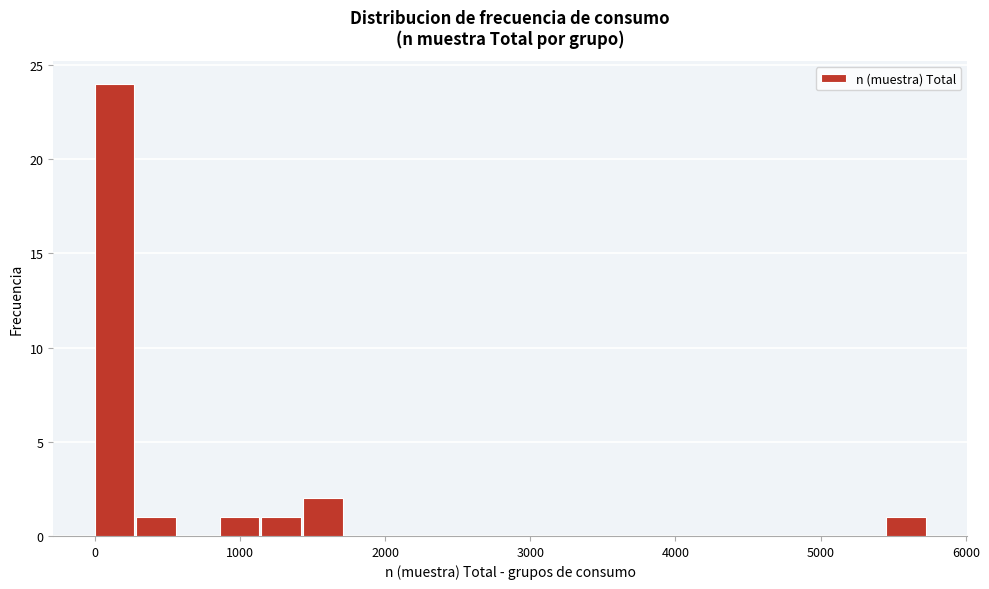

Around what value on the x-axis is the tallest bar? Give the approximate position of its centre, as read against the axis.

100